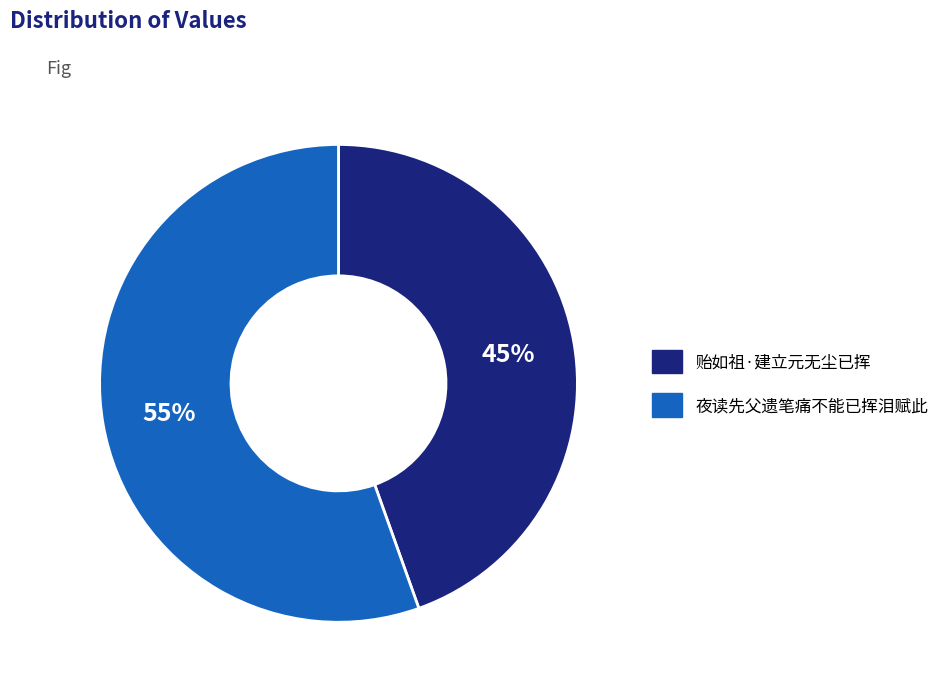

Between 贻如祖·建立元无尘已挥 and 夜读先父遗笔痛不能已挥泪赋此, which is larger?

夜读先父遗笔痛不能已挥泪赋此